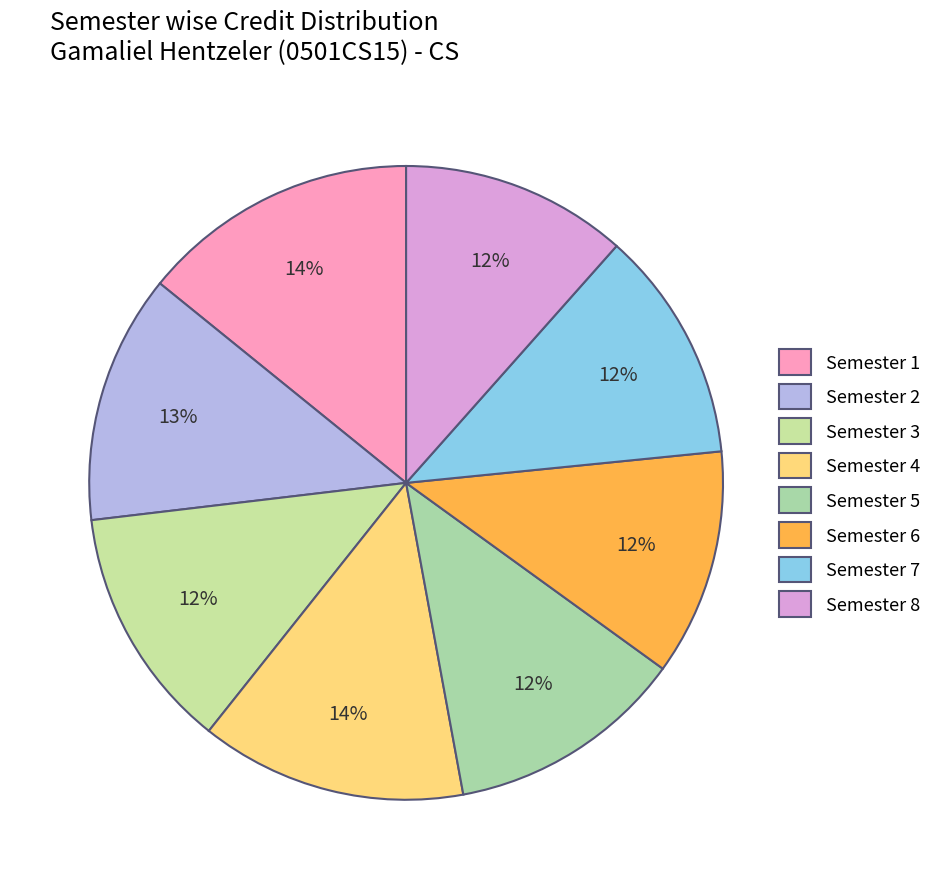

Count the number of slices in the pie.

8